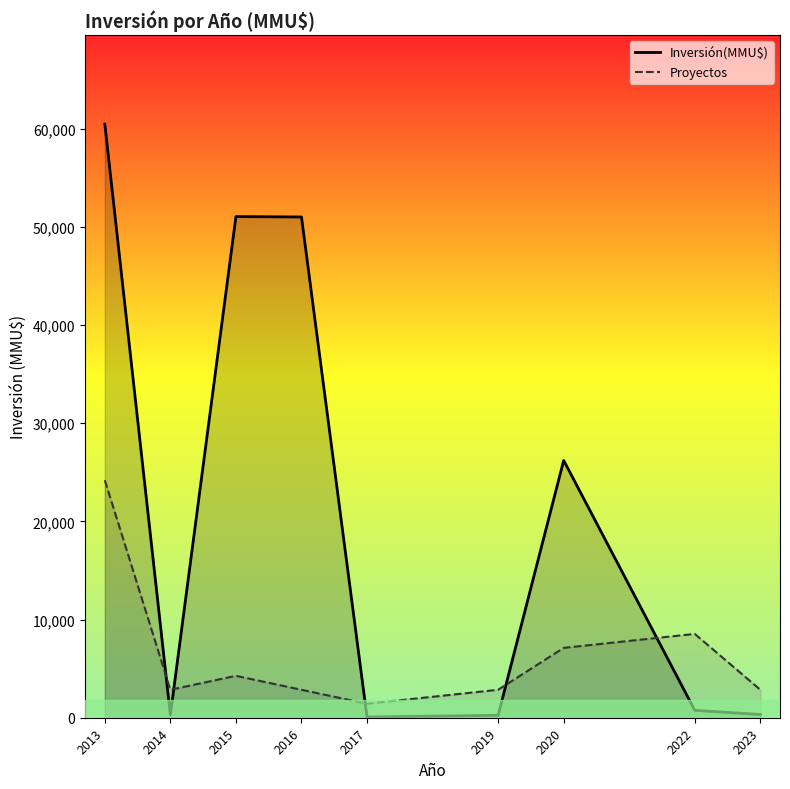

List the series in order of their peak value, lowest first.

Proyectos, Inversión(MMU$)